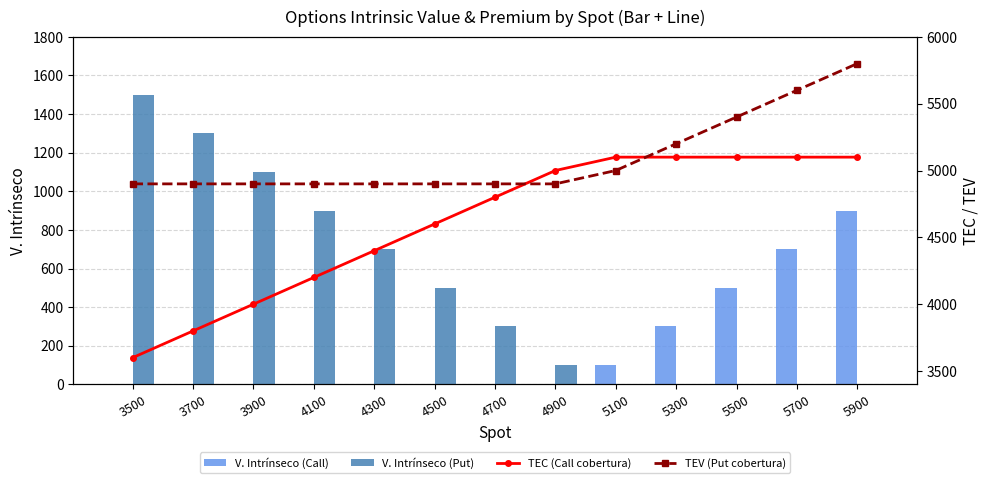

Reading right to left, list all the values displayed in this chart.

V. Intrínseco (Call): 900	700	500	300	100	0	0	0	0	0	0	0	0
V. Intrínseco (Put): 0	0	0	0	0	100	300	500	700	900	1100	1300	1500
TEC (Call cobertura): 5100	5100	5100	5100	5100	5000	4800	4600	4400	4200	4000	3800	3600
TEV (Put cobertura): 5800	5600	5400	5200	5000	4900	4900	4900	4900	4900	4900	4900	4900